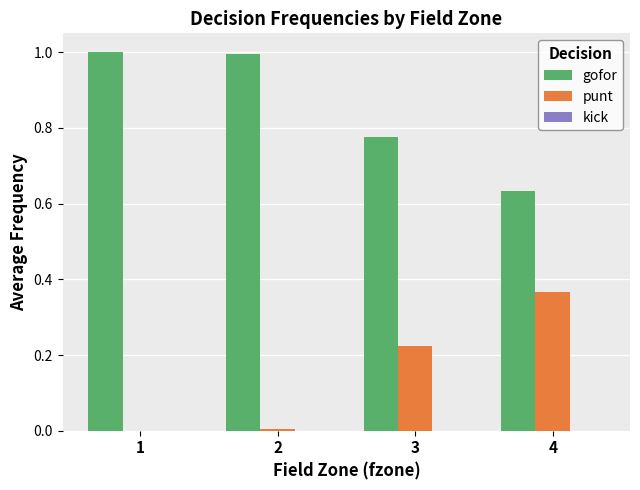

What is the maximum value for gofor?

1.0